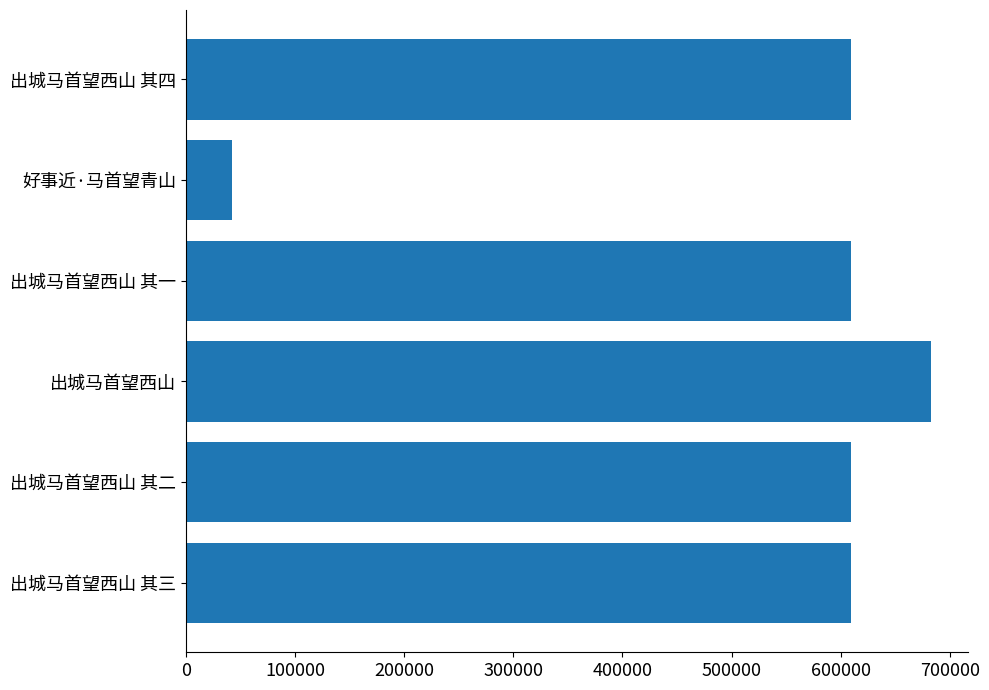

What is the greatest value displayed?

682506